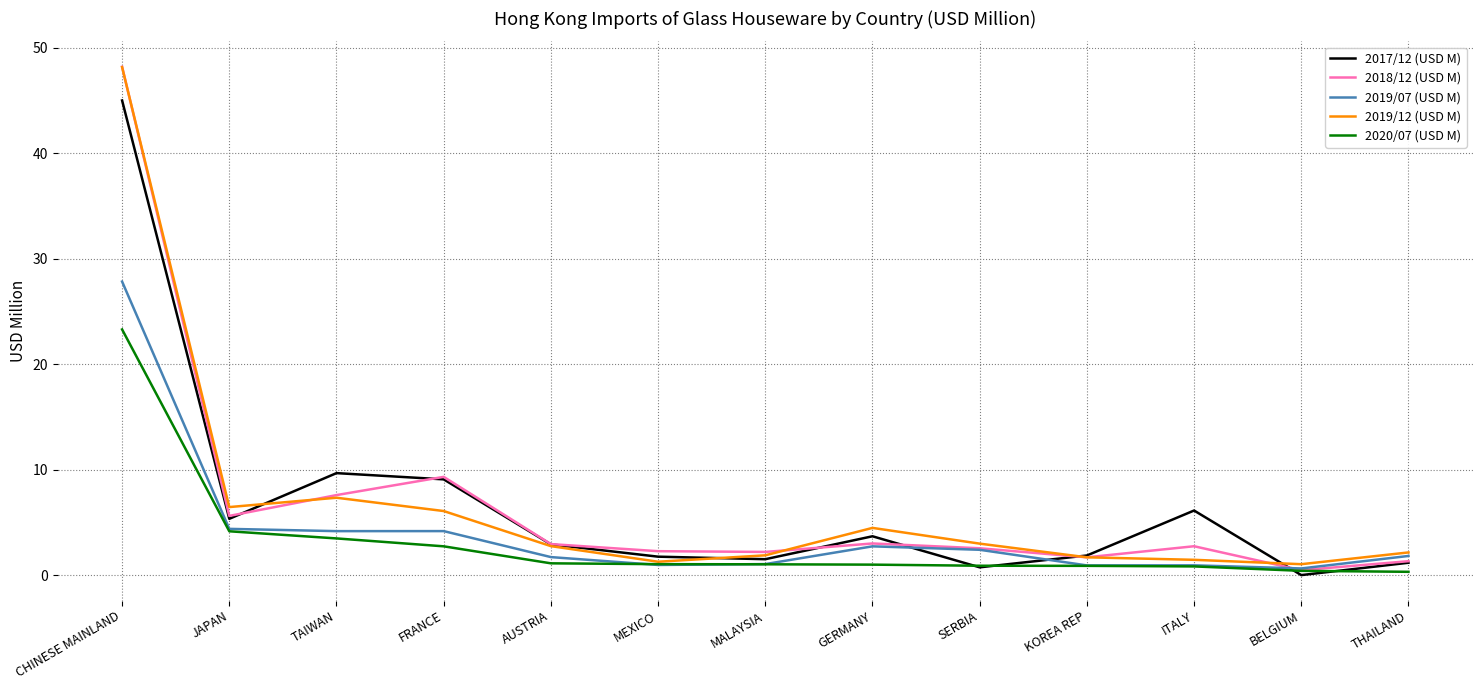

What position from the right is FRANCE?

10